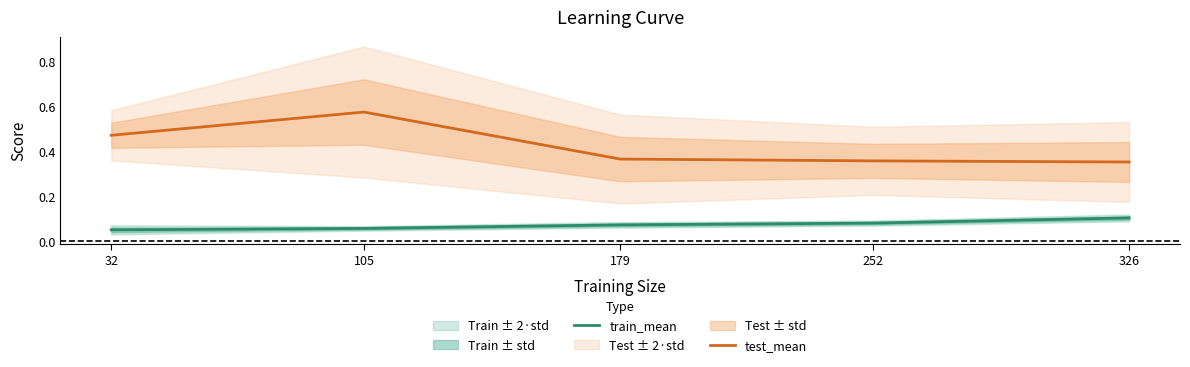

Between 105 and 326, which series saw the biggest shift?

test_mean